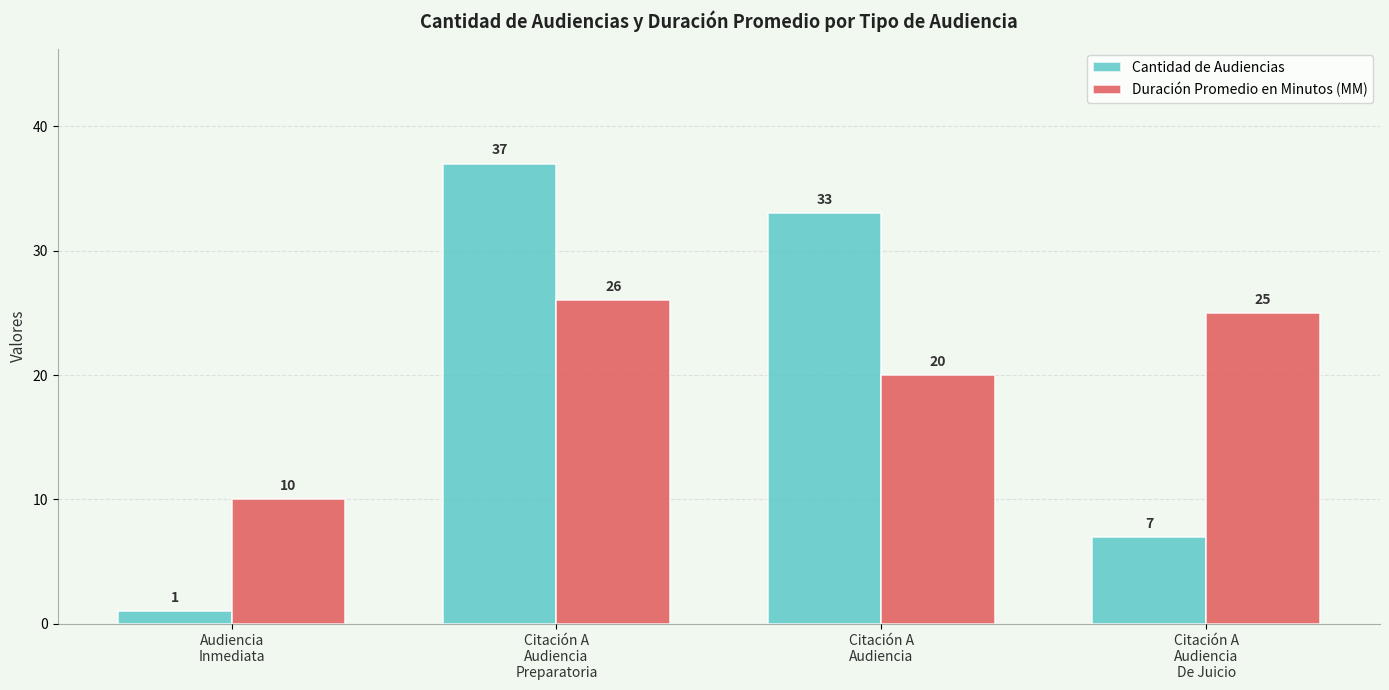

True or false: Duración Promedio en Minutos (MM) has a value of 43 at Citación A
Audiencia
Preparatoria.

False